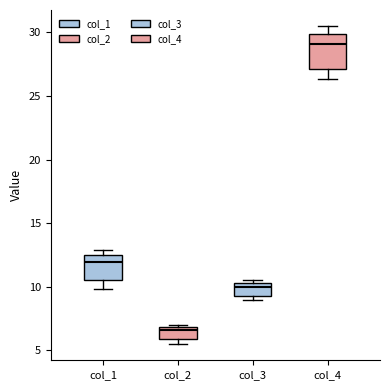

Reading left to right, read every box against the y-axis: the position of its median line, the range the box covers, and the ends of its whiskers. The values are not printed on the chart, so give them approximately, as read against the axis.

col_1: median 12.0, box 10.5 to 12.5, whiskers 10.0 to 13.0
col_2: median 6.5, box 6.0 to 7.0, whiskers 5.5 to 7.0 (just above the box's upper edge)
col_3: median 10.0, box 9.5 to 10.5, whiskers 9.0 to 10.5 (just above the box's upper edge)
col_4: median 29.0, box 27.0 to 30.0, whiskers 26.5 to 30.5